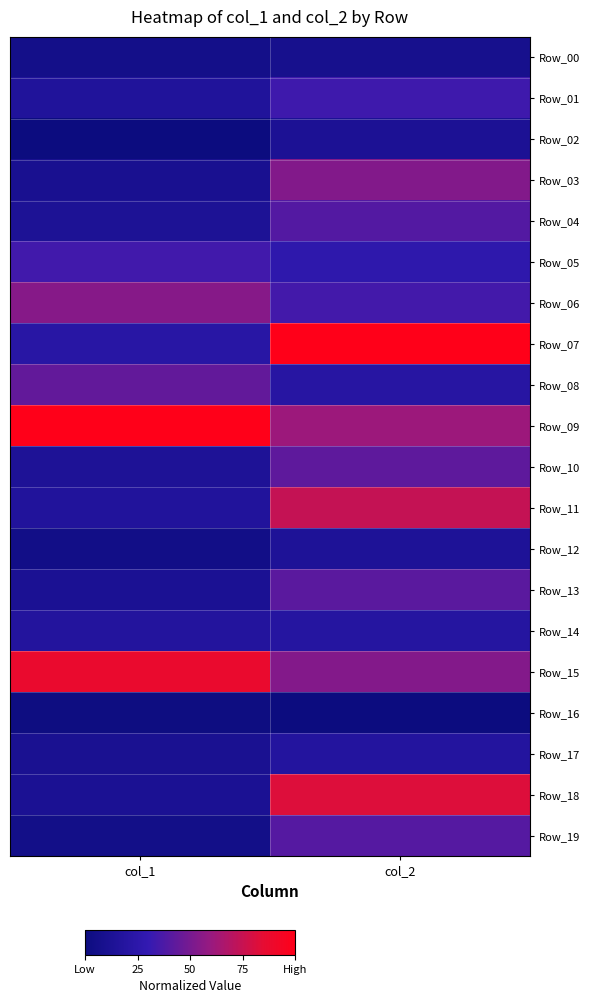

What is the difference between the highest and lowest values at col_2?

1.0